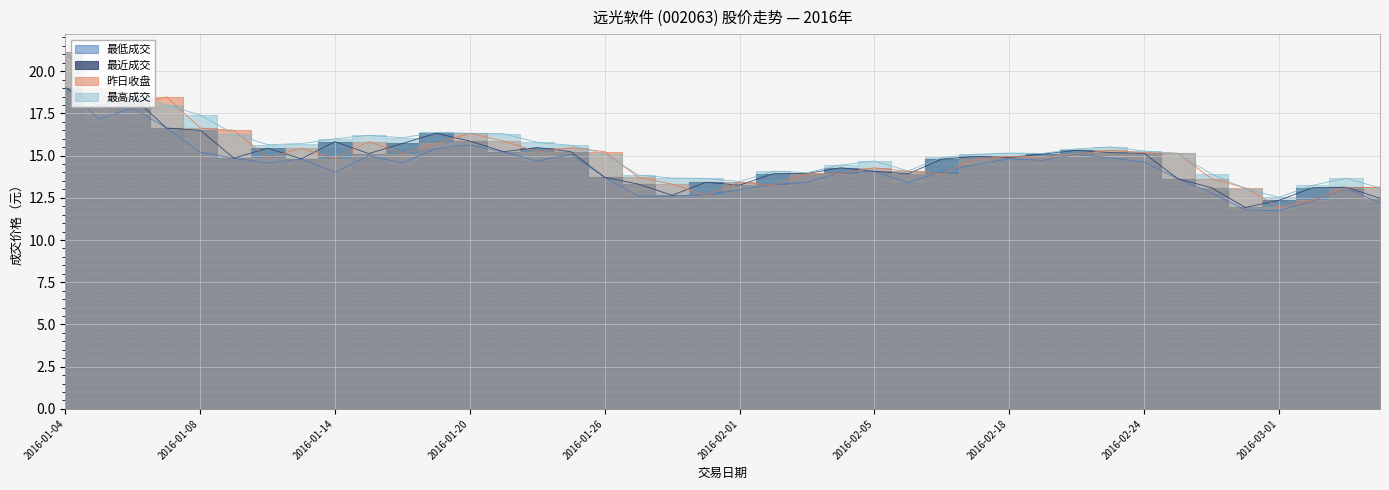

At which label does 最高成交 reach its peak?

2016-01-04